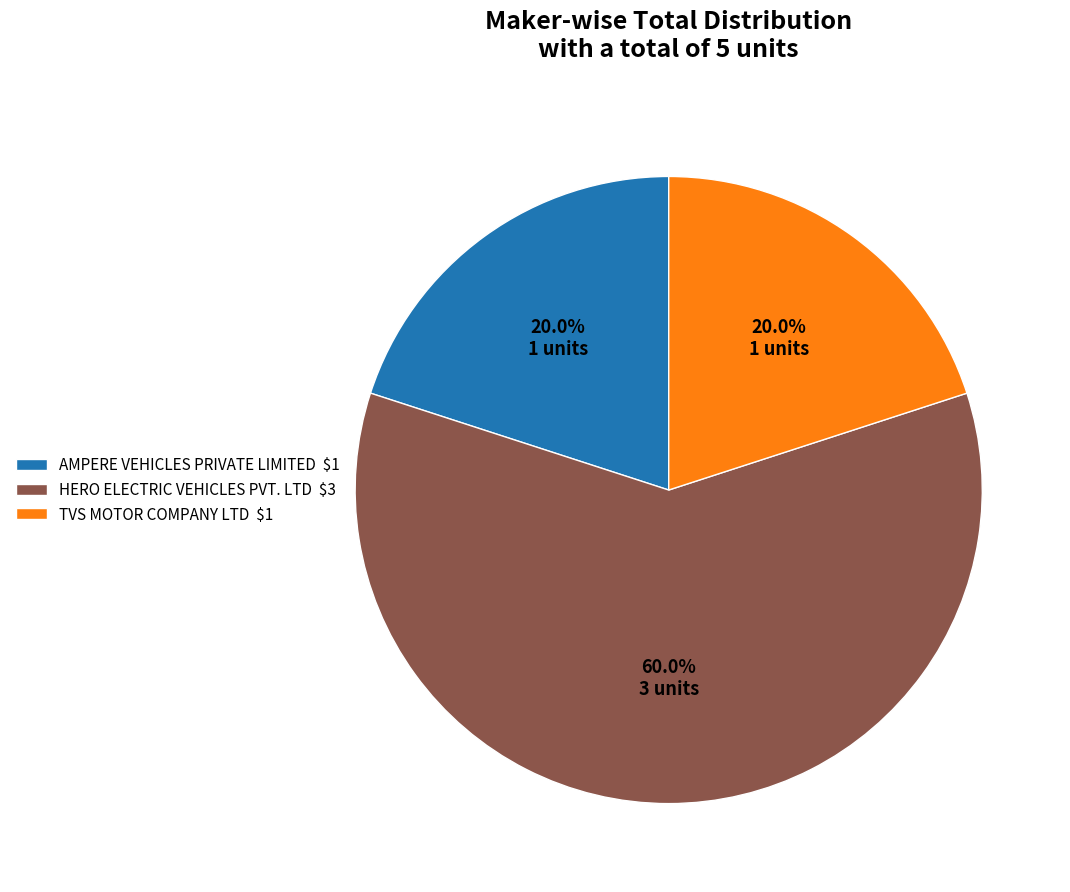

How much of the chart is everything except AMPERE VEHICLES PRIVATE LIMITED $1?

80.0%